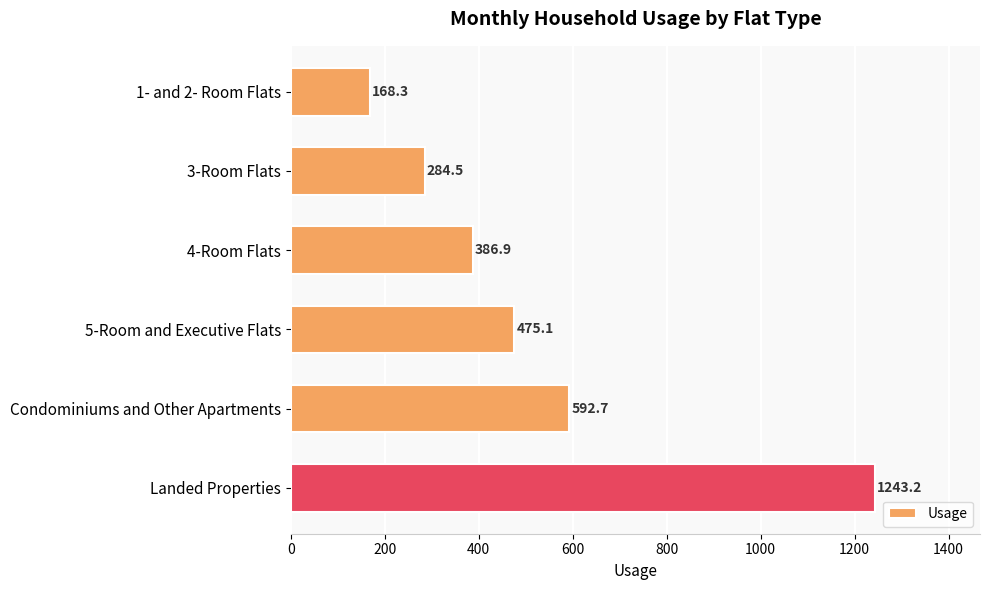

Reading top to bottom, transcribe all the data shown in this chart.

168.3	284.5	386.9	475.1	592.7	1243.2